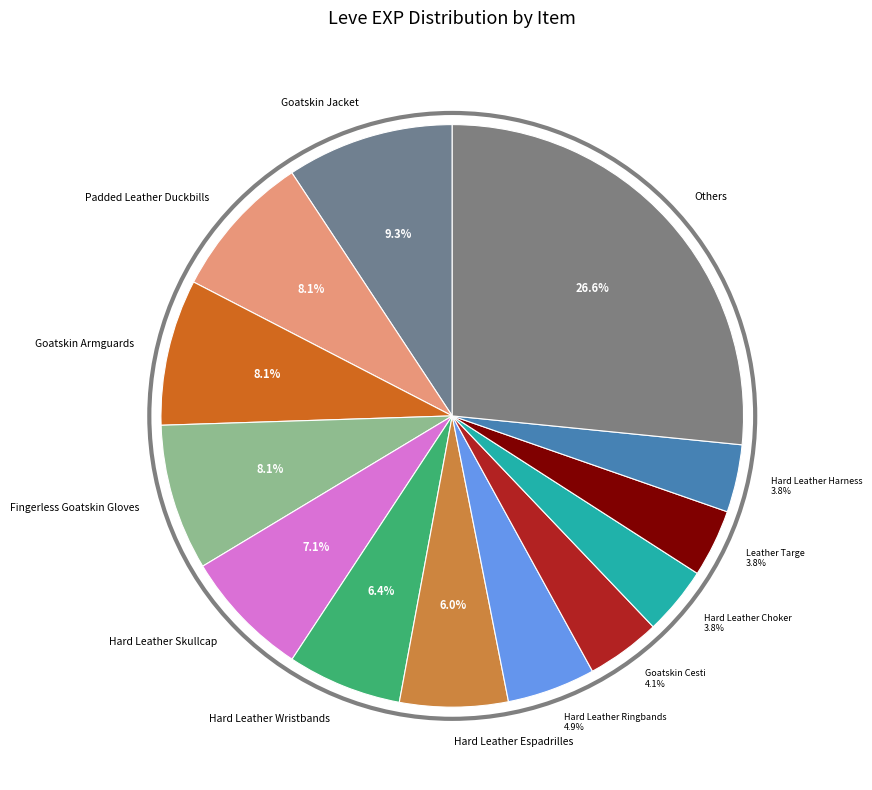

What is the largest slice in the pie chart?

Goatskin Jacket